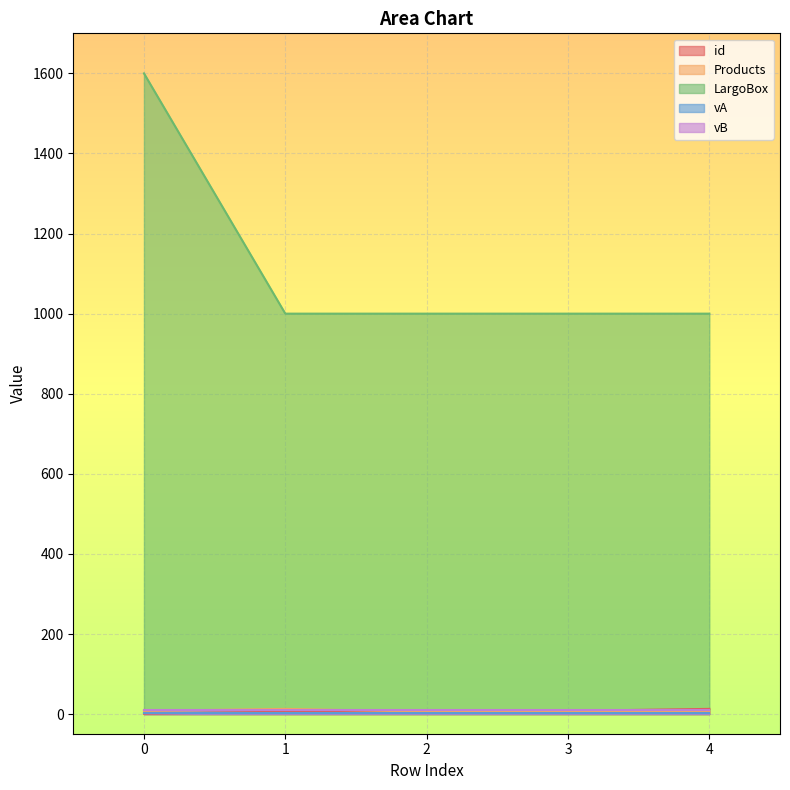

What is the sum of all id values?

35